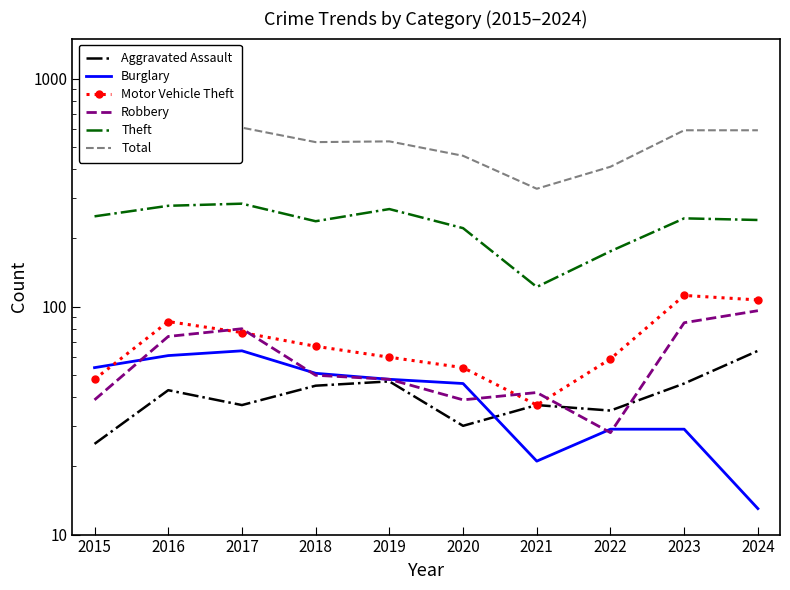

After their last crossing, which series has the higher values: Motor Vehicle Theft or Burglary?

Motor Vehicle Theft